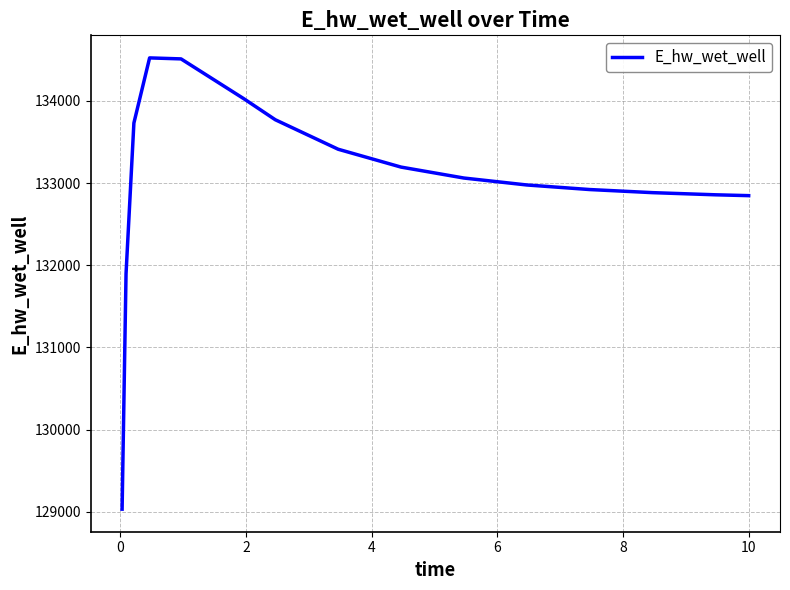

Count the number of data series in this chart.

1